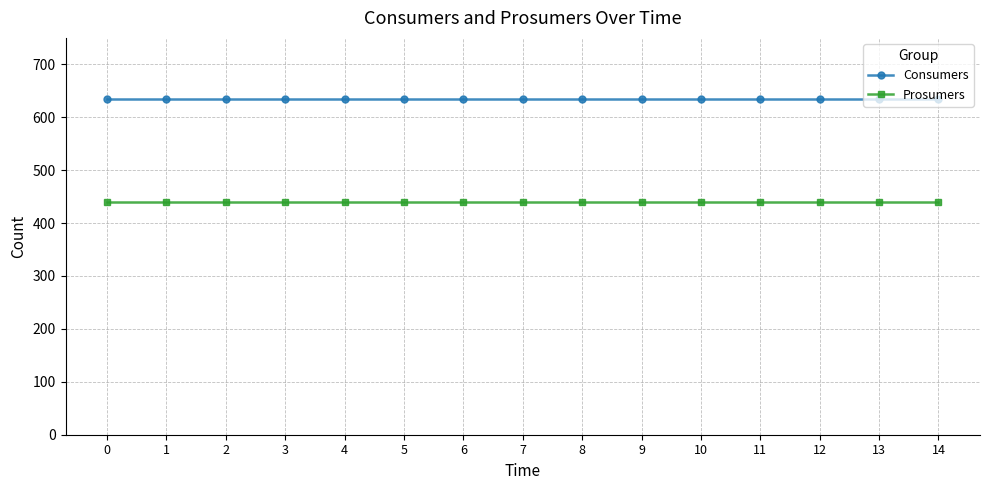

True or false: Consumers and Prosumers intersect in this chart.

False